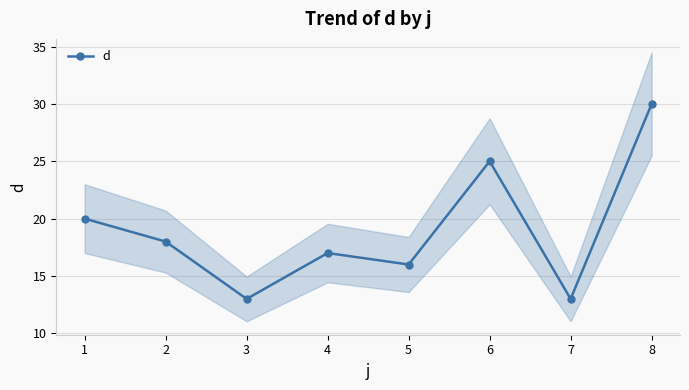

Which category has the lowest value across all series?

3